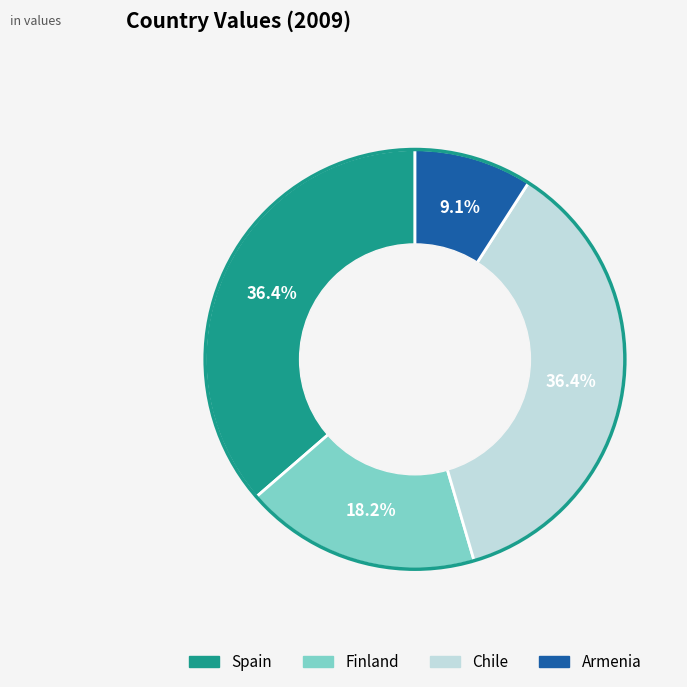

Which category has the smallest portion of the pie?

Armenia